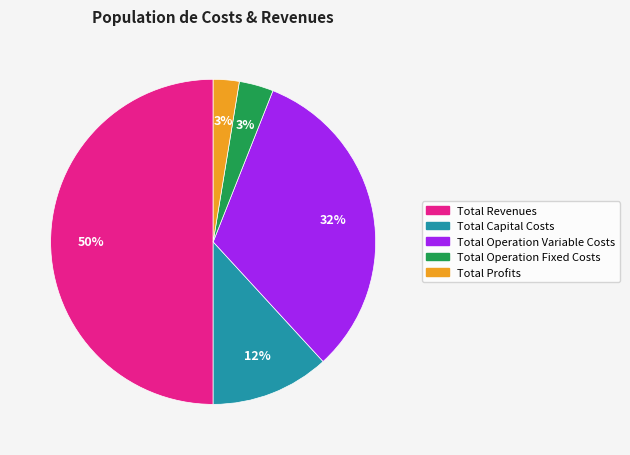

To the nearest percent, what percentage of the pie is Total Revenues?

50%